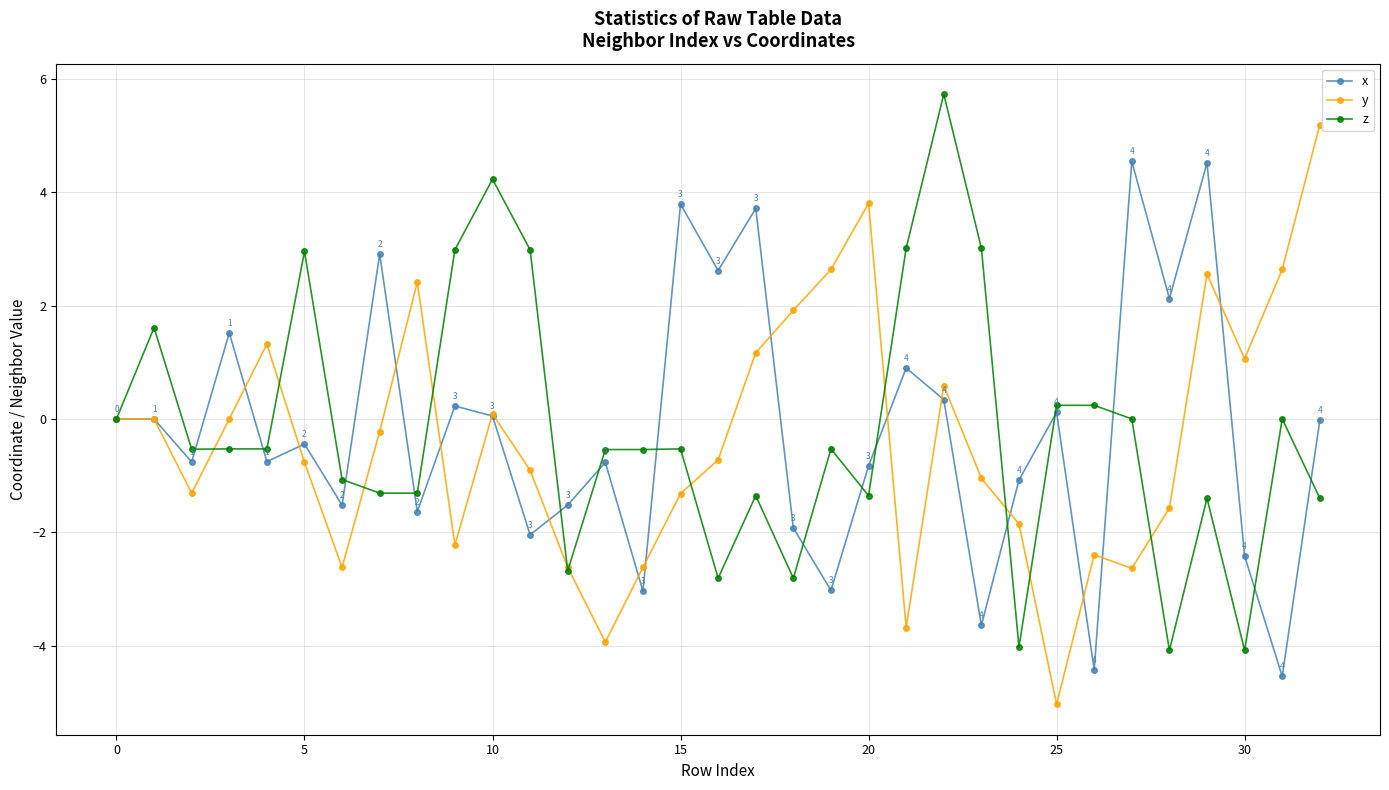

List the series in order of their peak value, highest first.

z, y, x